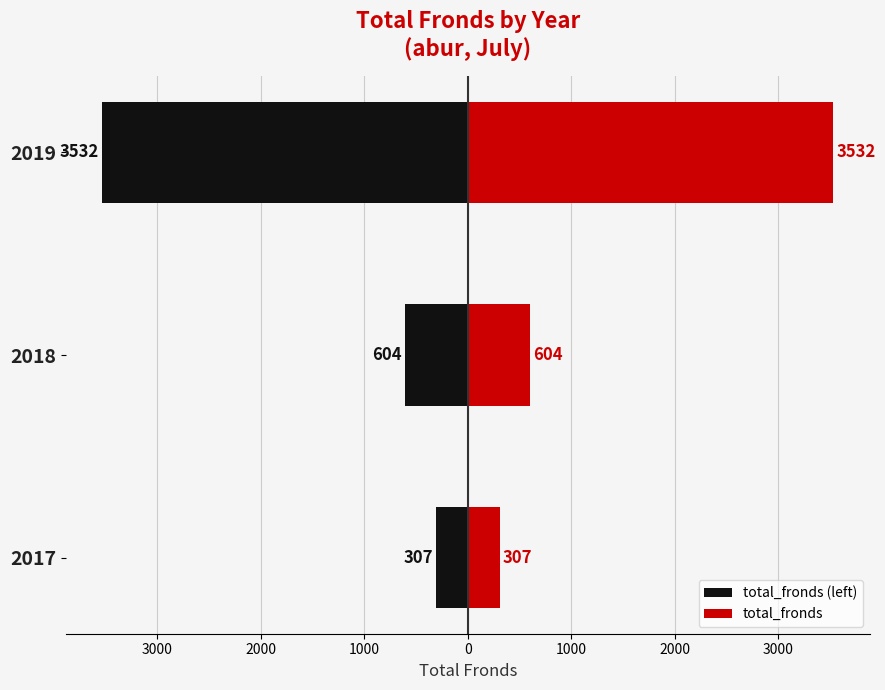

What is the difference between the maximum and minimum values in the total_fronds (left) series?

3225